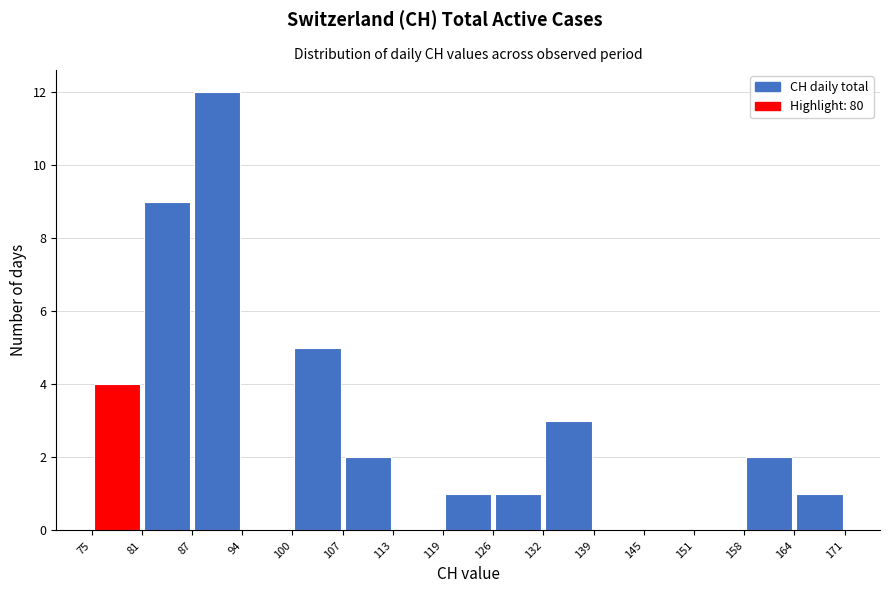

What is the height of the bar covering 81 to 87 on the x-axis? The values are not printed on the chart, so give them approximately, as read against the axis.

9